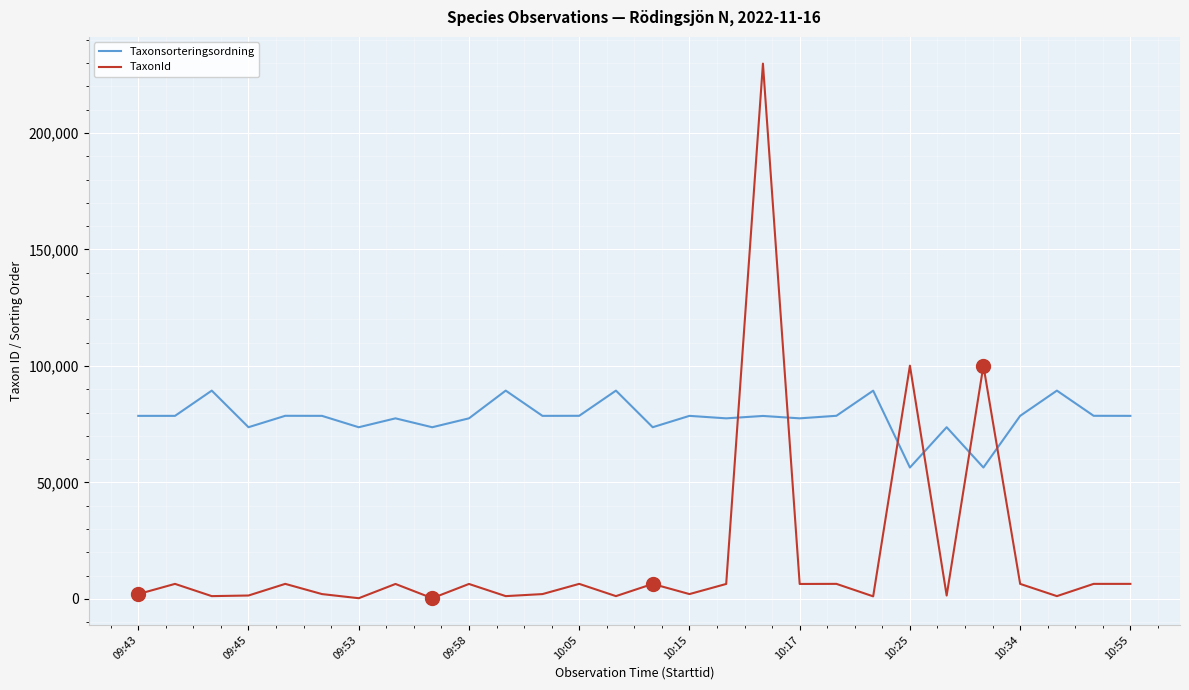

How many lines are shown in the chart?

2